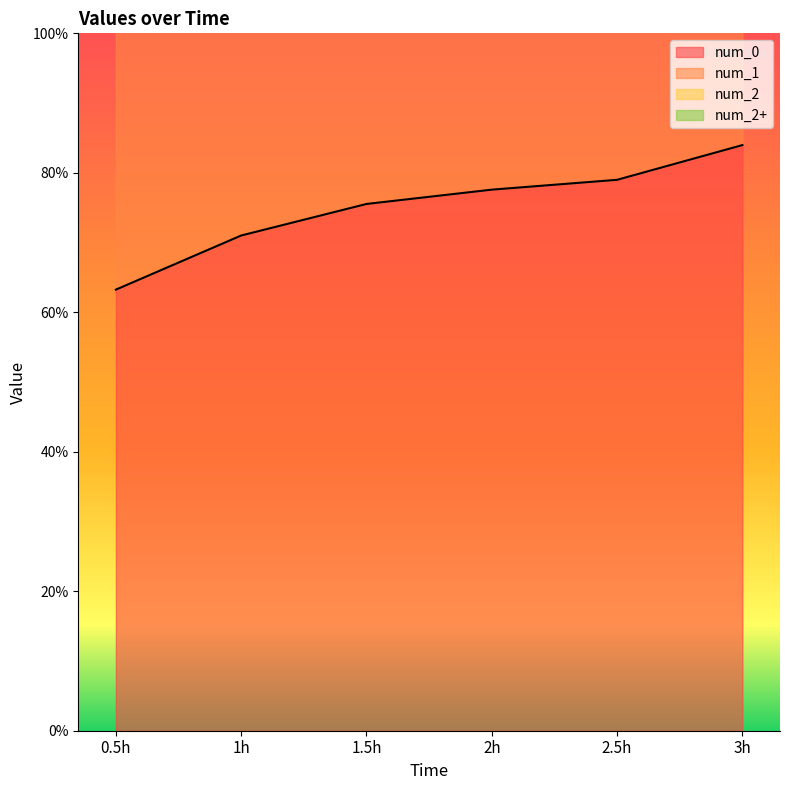

Count the number of data series in this chart.

4